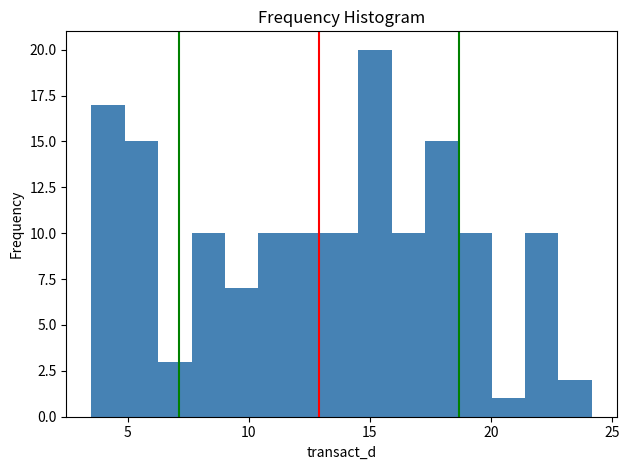

Read against the x-axis, roughly where is the centre of the tallest bar?

15.0